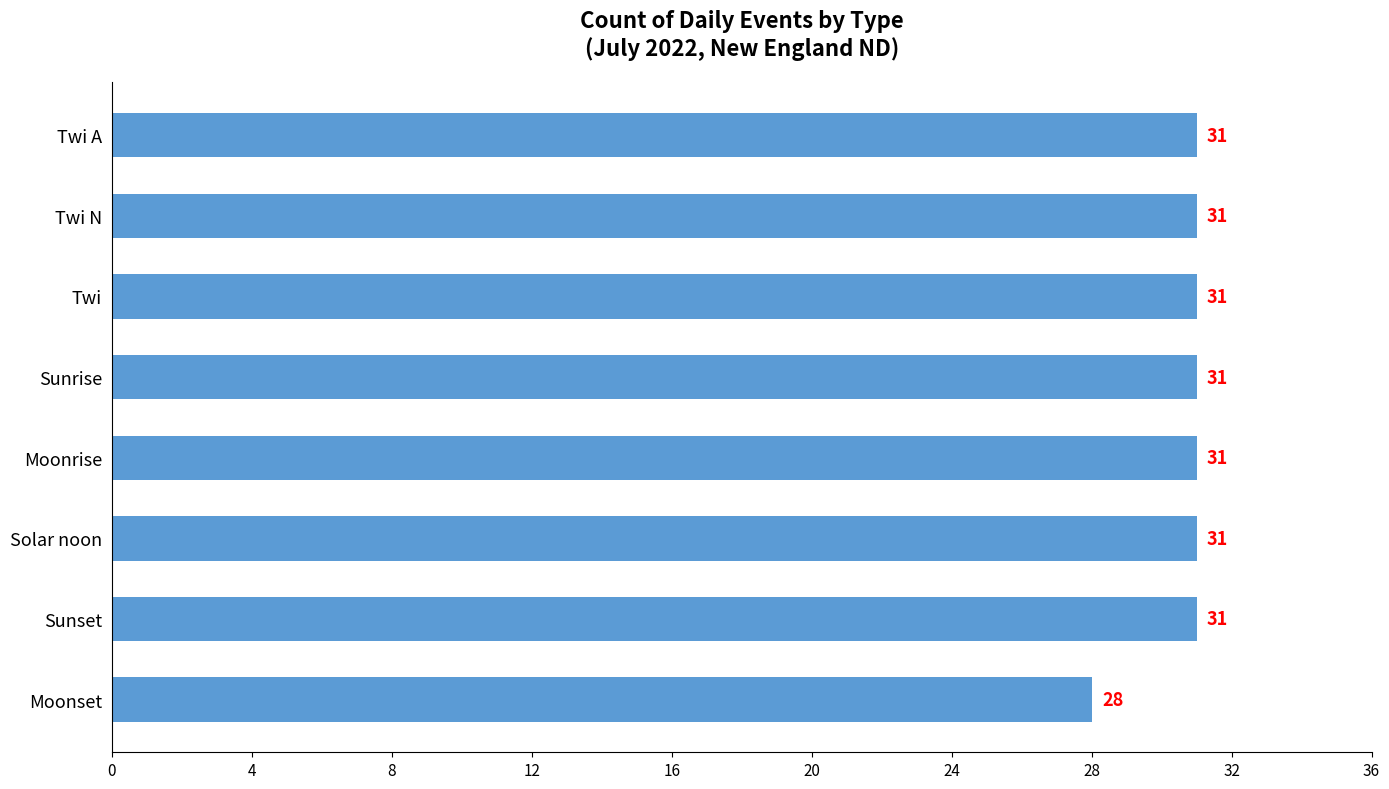

What is the label of the 8th bar from the top?

Moonset